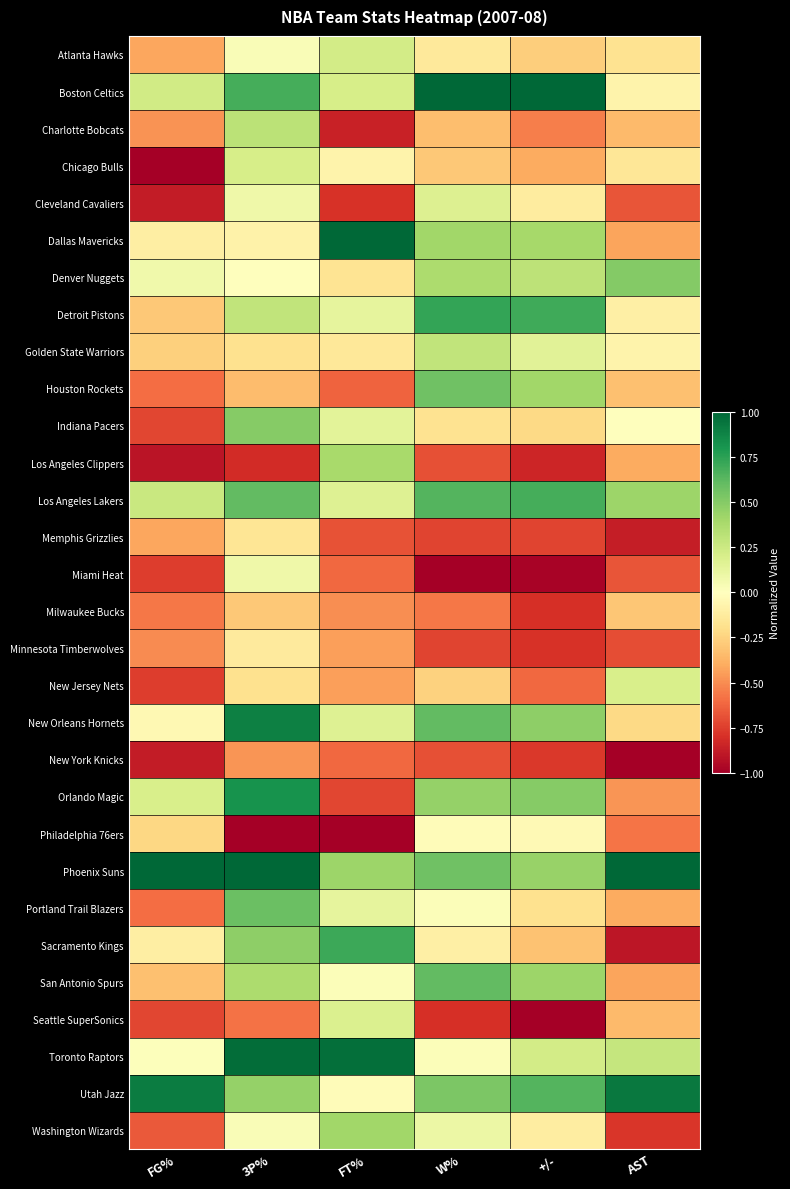

Reading left to right, transcribe all the data shown in this chart.

Atlanta Hawks: FG%=-0.4	3P%=0.0	FT%=0.2	W%=-0.1	+/-=-0.3	AST=-0.2
Boston Celtics: FG%=0.2	3P%=0.7	FT%=0.2	W%=1.0	+/-=1.0	AST=-0.1
Charlotte Bobcats: FG%=-0.5	3P%=0.3	FT%=-0.9	W%=-0.3	+/-=-0.5	AST=-0.3
Chicago Bulls: FG%=-1.0	3P%=0.2	FT%=-0.1	W%=-0.3	+/-=-0.4	AST=-0.1
Cleveland Cavaliers: FG%=-0.9	3P%=0.1	FT%=-0.8	W%=0.2	+/-=-0.1	AST=-0.7
Dallas Mavericks: FG%=-0.1	3P%=-0.1	FT%=1.0	W%=0.4	+/-=0.4	AST=-0.4
Denver Nuggets: FG%=0.1	3P%=-0.0	FT%=-0.2	W%=0.4	+/-=0.3	AST=0.5
Detroit Pistons: FG%=-0.3	3P%=0.3	FT%=0.1	W%=0.7	+/-=0.7	AST=-0.1
Golden State Warriors: FG%=-0.3	3P%=-0.2	FT%=-0.1	W%=0.3	+/-=0.2	AST=-0.1
Houston Rockets: FG%=-0.6	3P%=-0.3	FT%=-0.6	W%=0.6	+/-=0.4	AST=-0.3
Indiana Pacers: FG%=-0.7	3P%=0.5	FT%=0.1	W%=-0.2	+/-=-0.2	AST=0.0
Los Angeles Clippers: FG%=-0.9	3P%=-0.8	FT%=0.4	W%=-0.7	+/-=-0.8	AST=-0.4
Los Angeles Lakers: FG%=0.3	3P%=0.6	FT%=0.2	W%=0.6	+/-=0.7	AST=0.4
Memphis Grizzlies: FG%=-0.4	3P%=-0.2	FT%=-0.7	W%=-0.7	+/-=-0.7	AST=-0.9
Miami Heat: FG%=-0.8	3P%=0.1	FT%=-0.6	W%=-1.0	+/-=-1.0	AST=-0.7
Milwaukee Bucks: FG%=-0.6	3P%=-0.3	FT%=-0.5	W%=-0.6	+/-=-0.8	AST=-0.3
Minnesota Timberwolves: FG%=-0.5	3P%=-0.1	FT%=-0.4	W%=-0.7	+/-=-0.8	AST=-0.7
New Jersey Nets: FG%=-0.8	3P%=-0.2	FT%=-0.4	W%=-0.3	+/-=-0.6	AST=0.2
New Orleans Hornets: FG%=-0.0	3P%=0.9	FT%=0.2	W%=0.6	+/-=0.5	AST=-0.2
New York Knicks: FG%=-0.9	3P%=-0.5	FT%=-0.6	W%=-0.7	+/-=-0.8	AST=-1.0
Orlando Magic: FG%=0.2	3P%=0.8	FT%=-0.7	W%=0.5	+/-=0.5	AST=-0.5
Philadelphia 76ers: FG%=-0.2	3P%=-1.0	FT%=-1.0	W%=-0.0	+/-=-0.0	AST=-0.6
Phoenix Suns: FG%=1.0	3P%=1.0	FT%=0.4	W%=0.6	+/-=0.4	AST=1.0
Portland Trail Blazers: FG%=-0.6	3P%=0.6	FT%=0.1	W%=0.0	+/-=-0.2	AST=-0.4
Sacramento Kings: FG%=-0.1	3P%=0.5	FT%=0.7	W%=-0.1	+/-=-0.3	AST=-0.9
San Antonio Spurs: FG%=-0.3	3P%=0.4	FT%=0.0	W%=0.6	+/-=0.4	AST=-0.4
Seattle SuperSonics: FG%=-0.7	3P%=-0.6	FT%=0.2	W%=-0.8	+/-=-1.0	AST=-0.3
Toronto Raptors: FG%=0.0	3P%=1.0	FT%=1.0	W%=0.0	+/-=0.2	AST=0.3
Utah Jazz: FG%=0.9	3P%=0.4	FT%=-0.0	W%=0.5	+/-=0.6	AST=0.9
Washington Wizards: FG%=-0.7	3P%=0.0	FT%=0.4	W%=0.1	+/-=-0.1	AST=-0.8